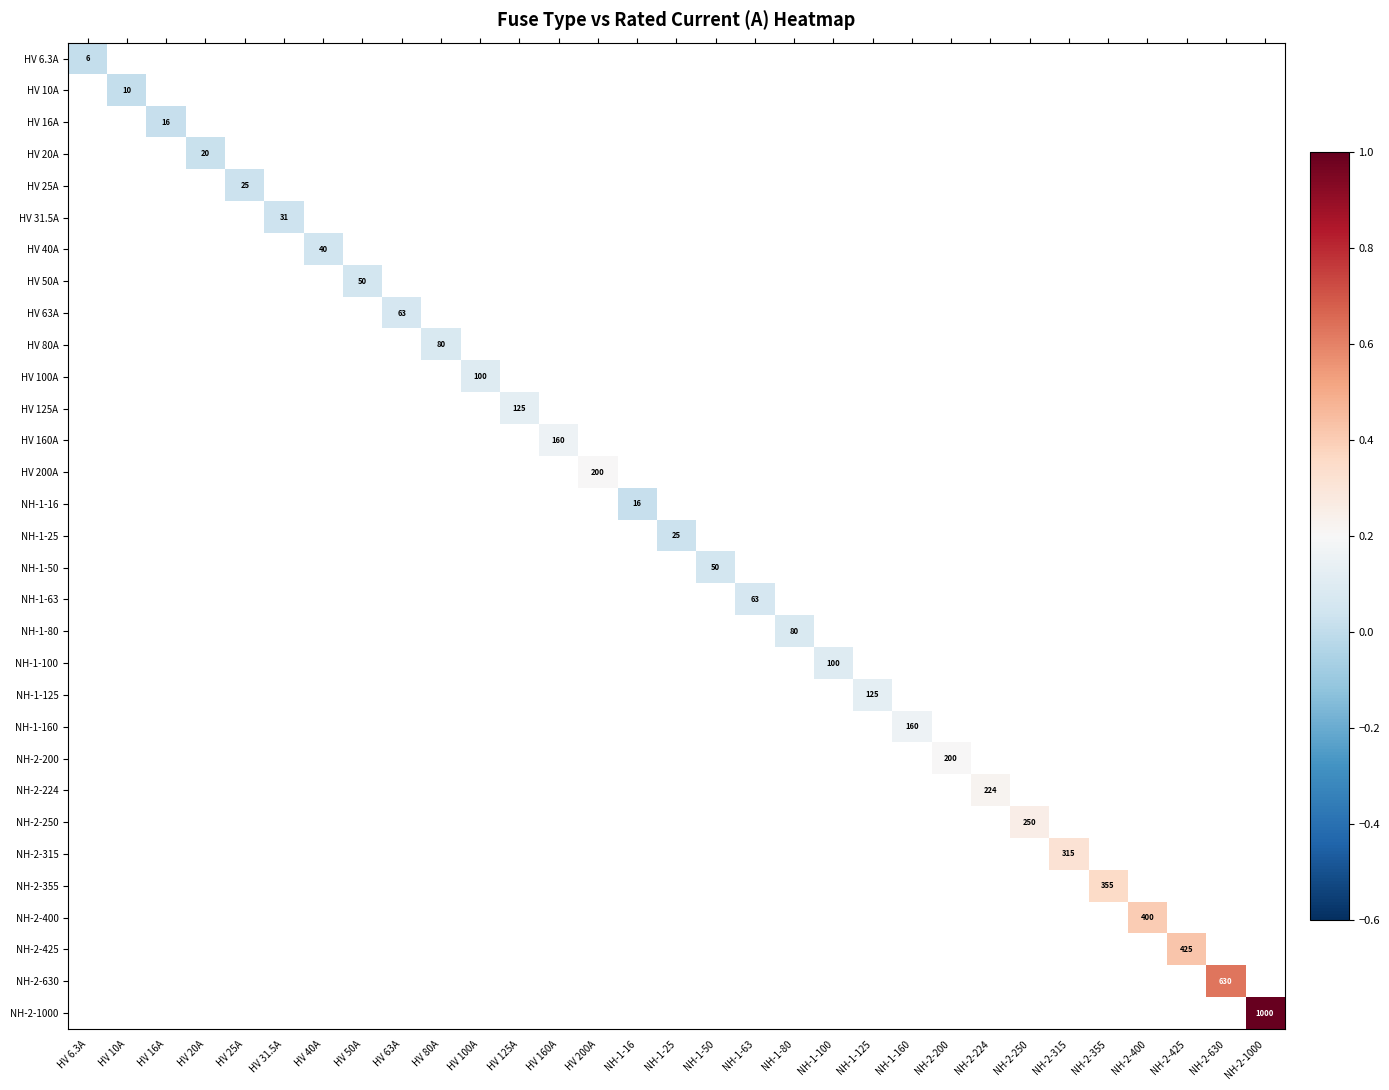

At how many categories does at least one series exceed 0?

31